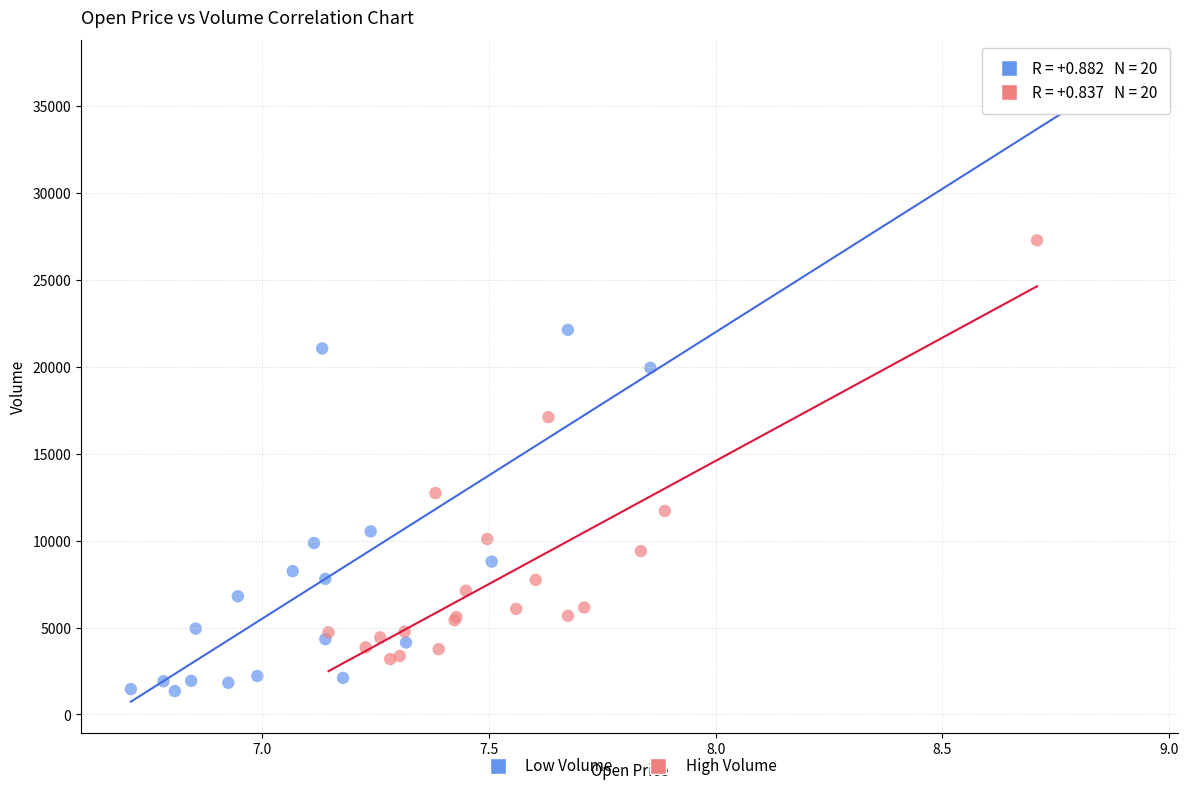

Which series reaches the minimum Y coordinate?

Low Volume